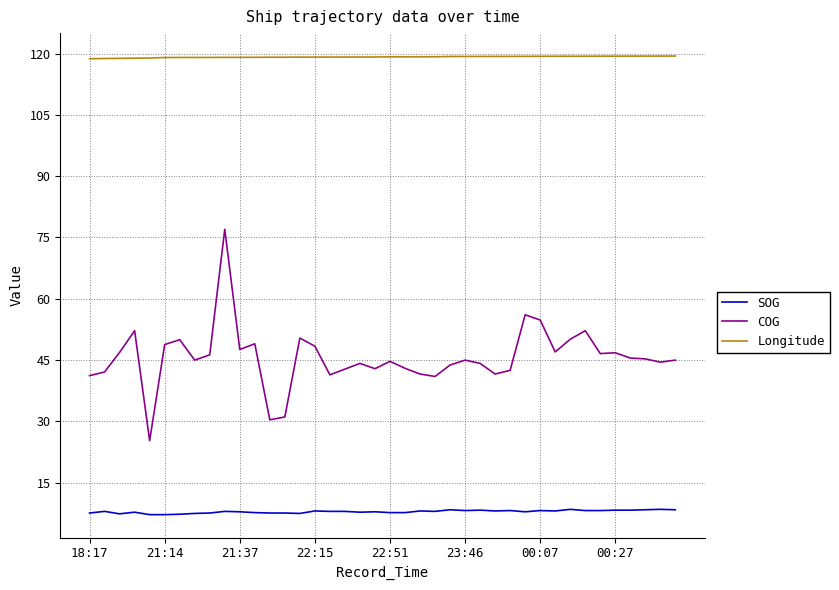

Which series has the largest total across all categories?

Longitude